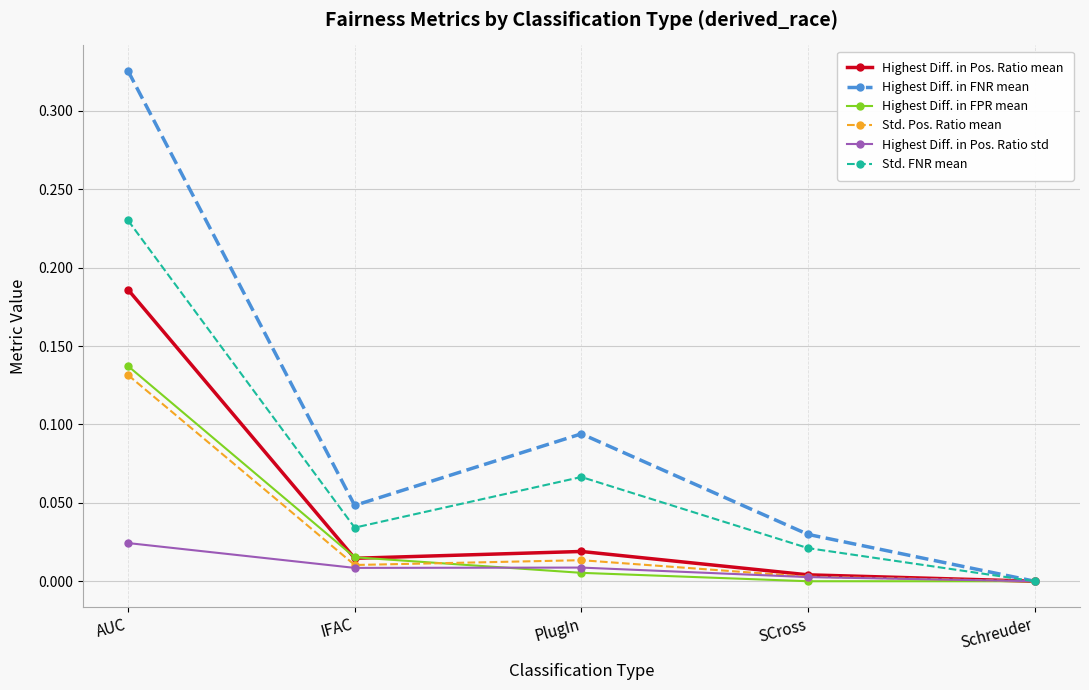

How many categories are shown in the chart?

5